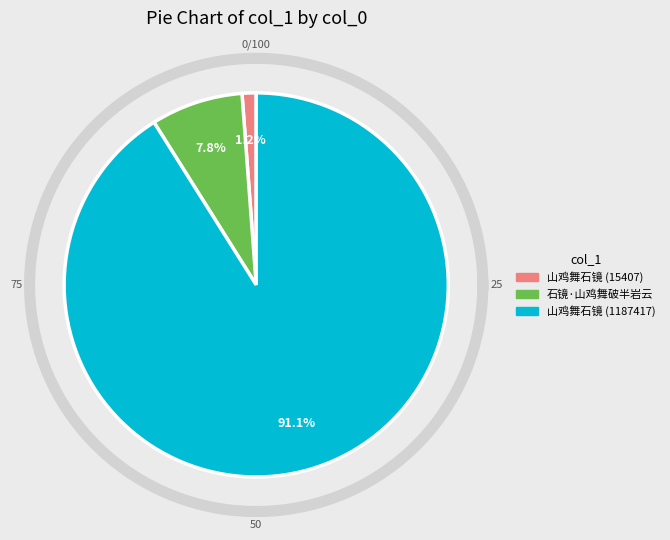

How much of the chart is everything except 山鸡舞石镜 (1187417)?

8.9%